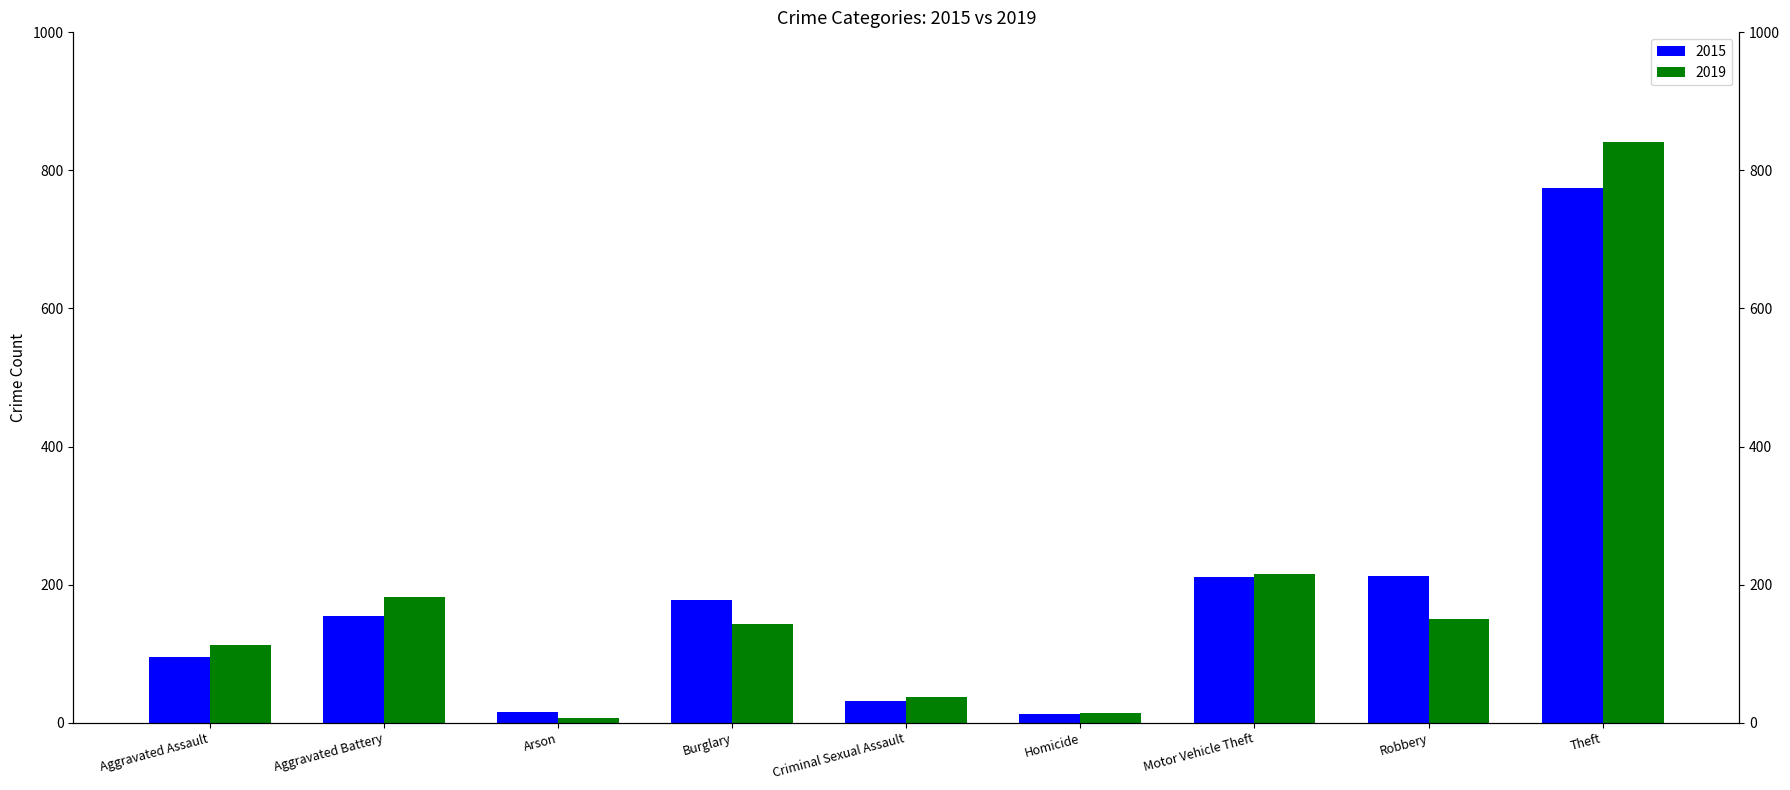

Where does the 2019 series first go above 143?

Aggravated Battery